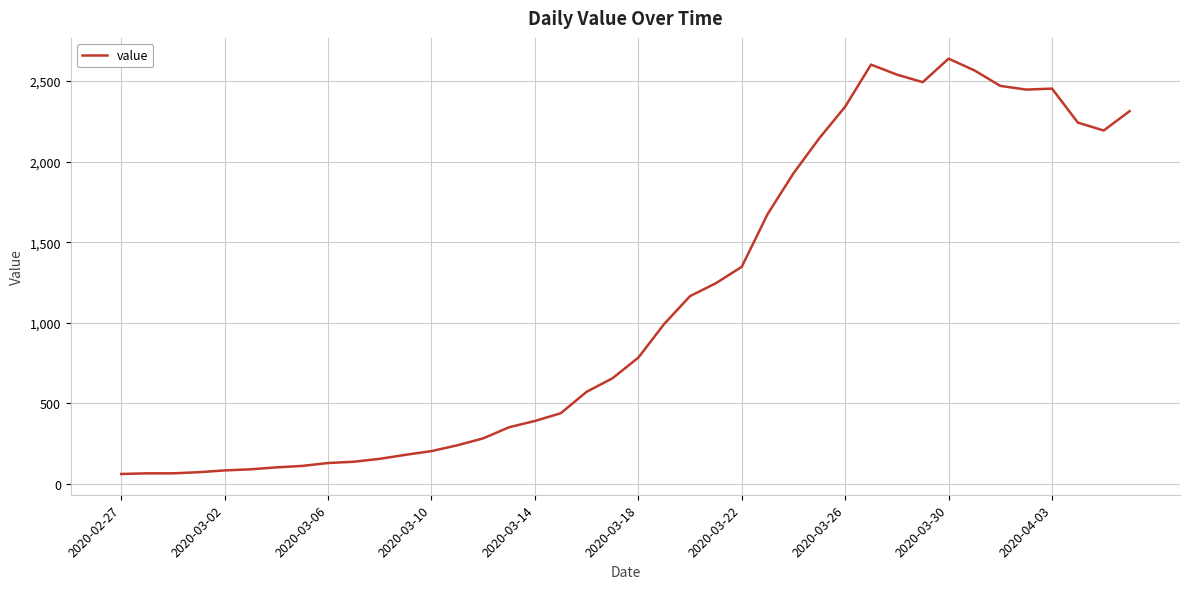

What is the greatest value displayed?

2639